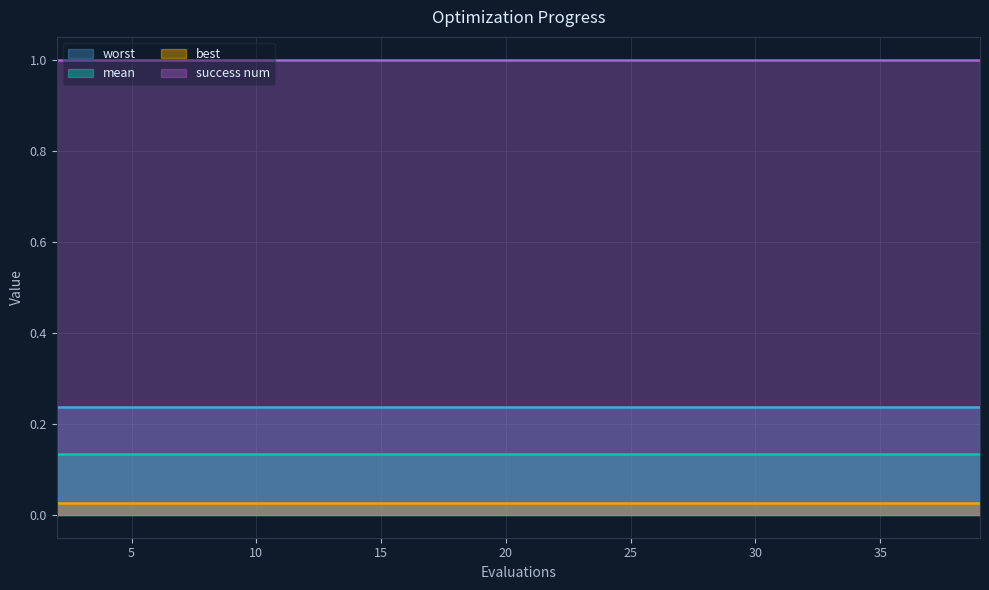

What is the maximum value shown in the chart?

1.0